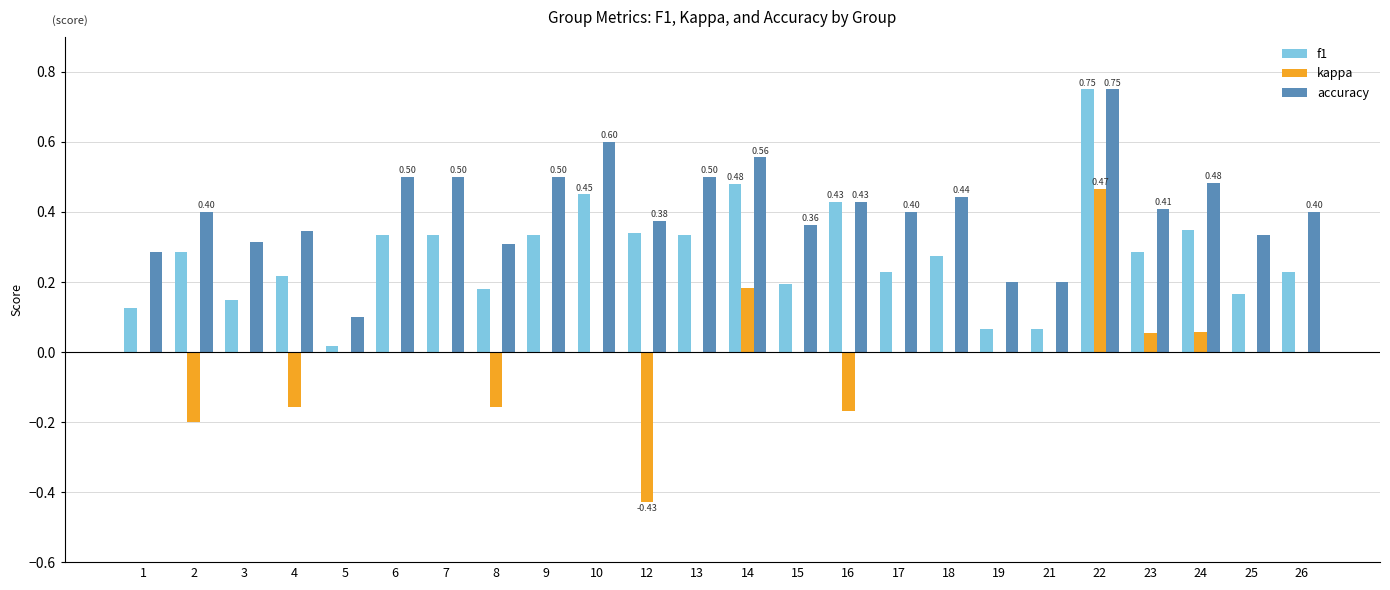

At which category is the sum across all series the highest?

22